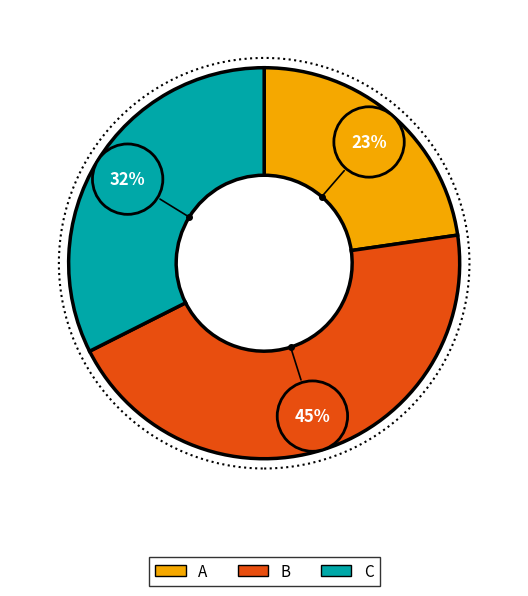

What percentage do C and A together represent?

55.1%